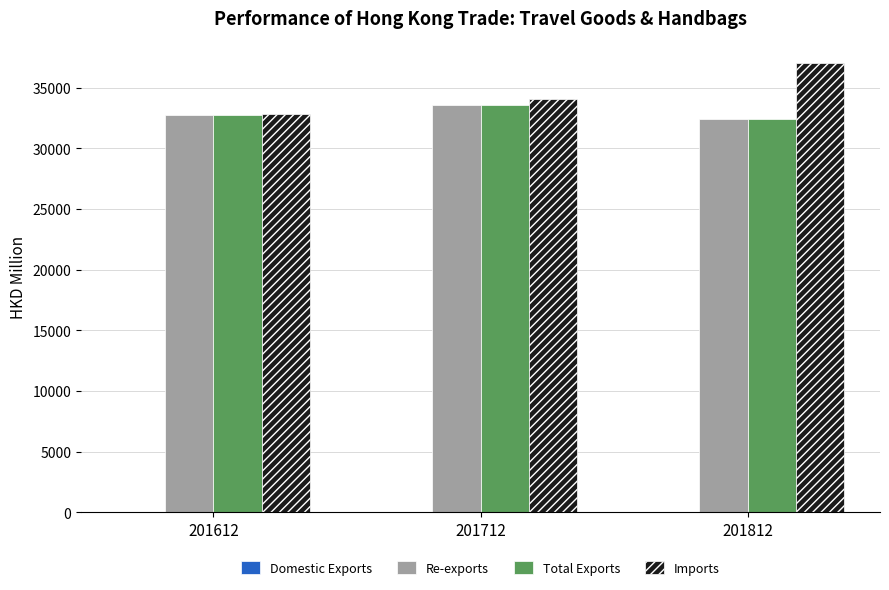

At which label does Re-exports reach its peak?

201712